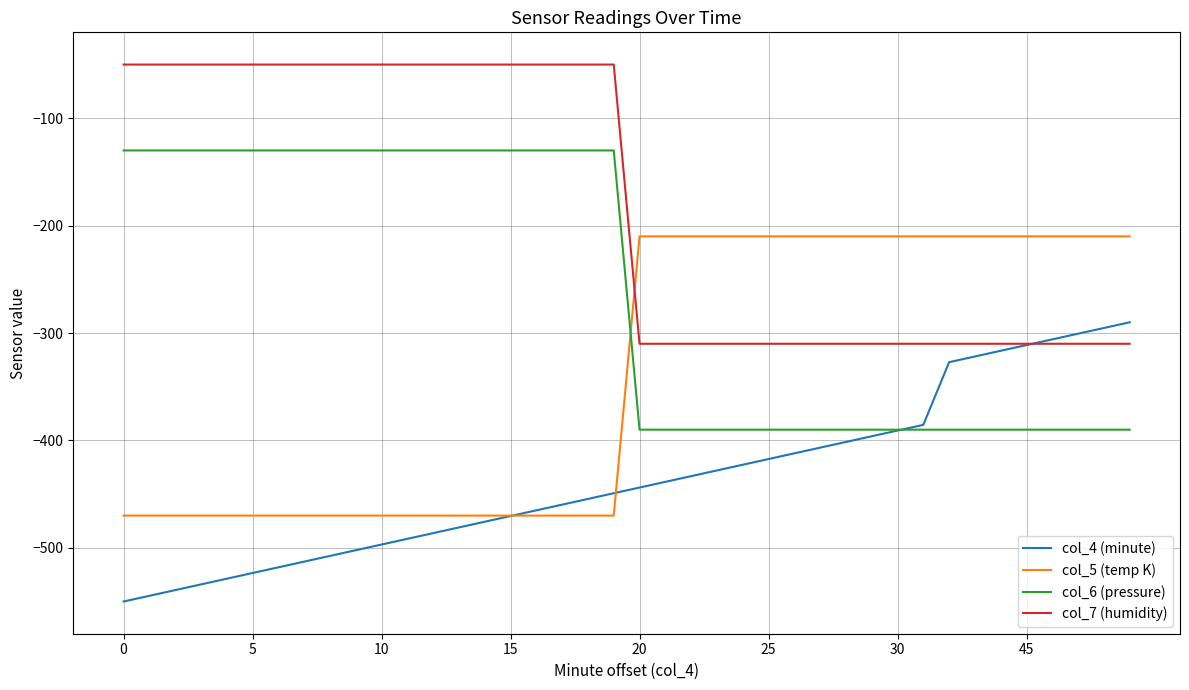

Rank the series by their maximum value, from highest to lowest.

col_7 (humidity), col_6 (pressure), col_5 (temp K), col_4 (minute)